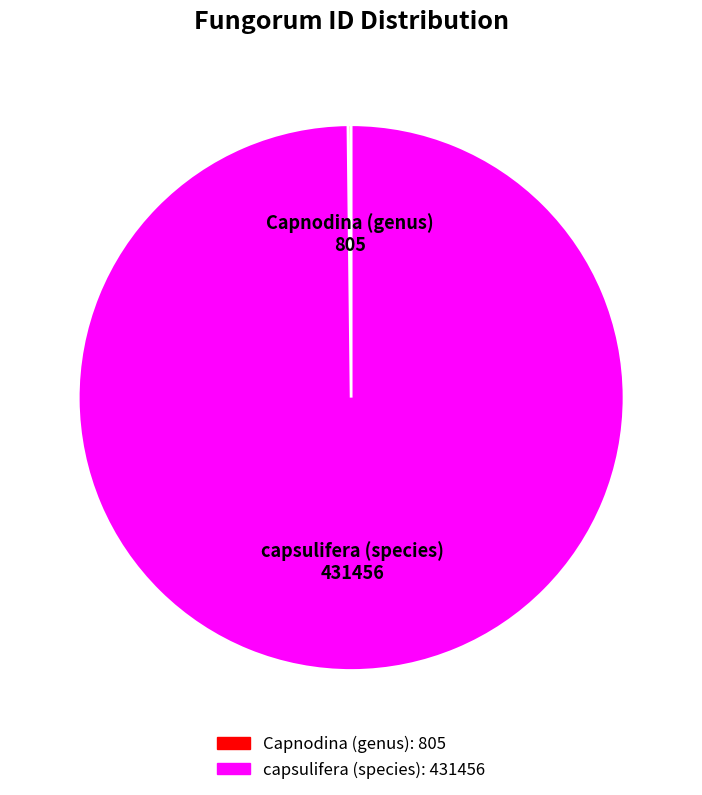

Which category has the biggest portion of the pie?

capsulifera (species)